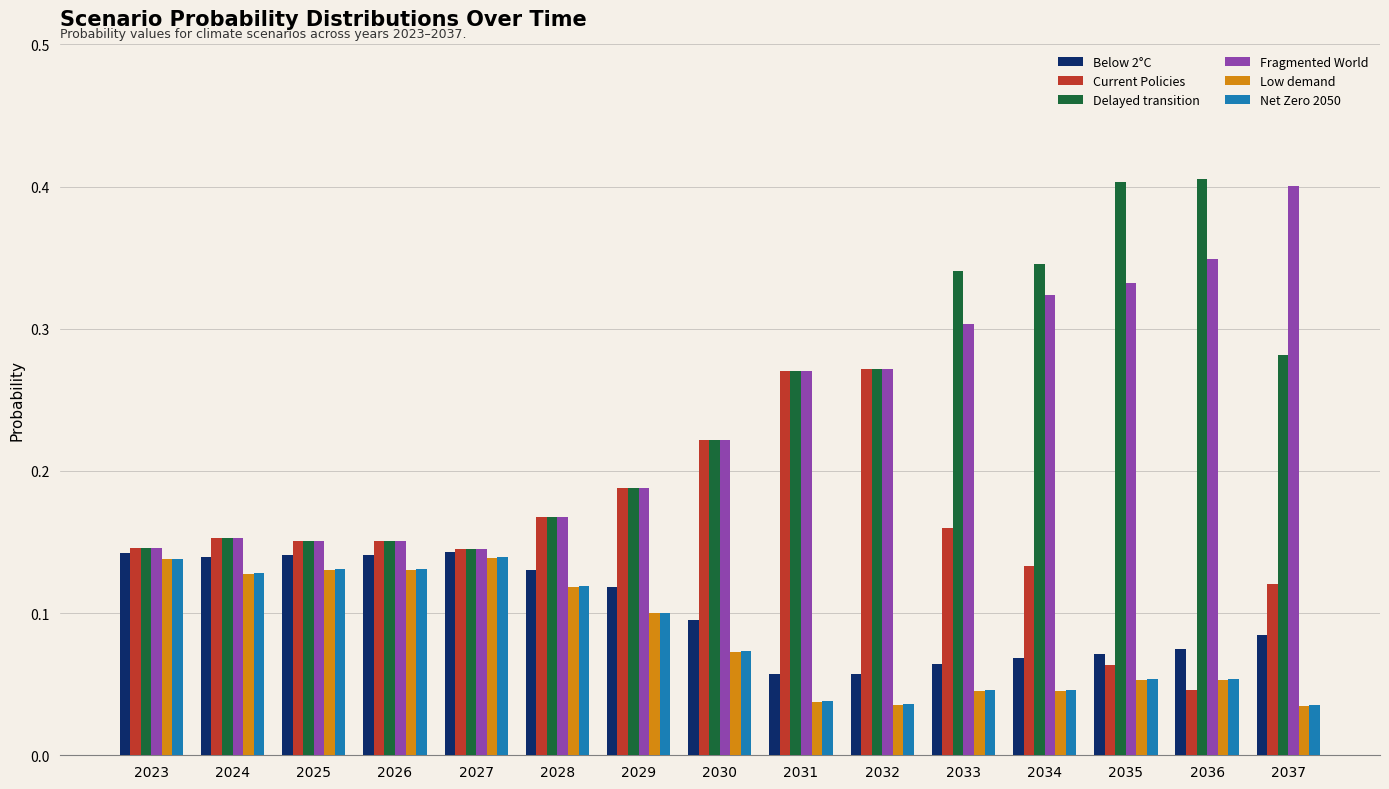

Count the Below 2°C values in the range 0 to 1.

15